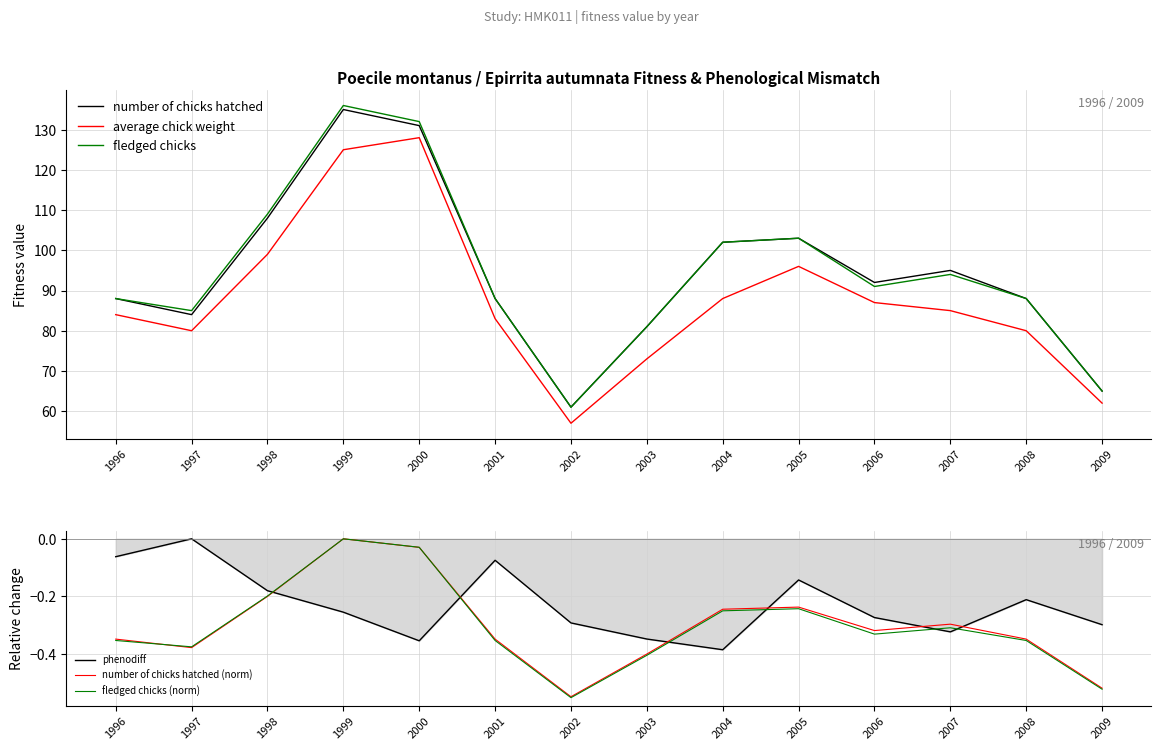

Is this an area chart (filled region under the line)?

No